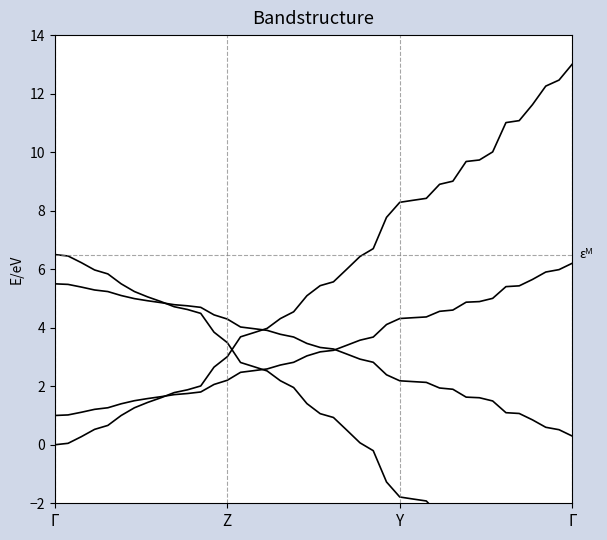

What is the difference between the maximum and minimum values in the band_2 series?

13.0